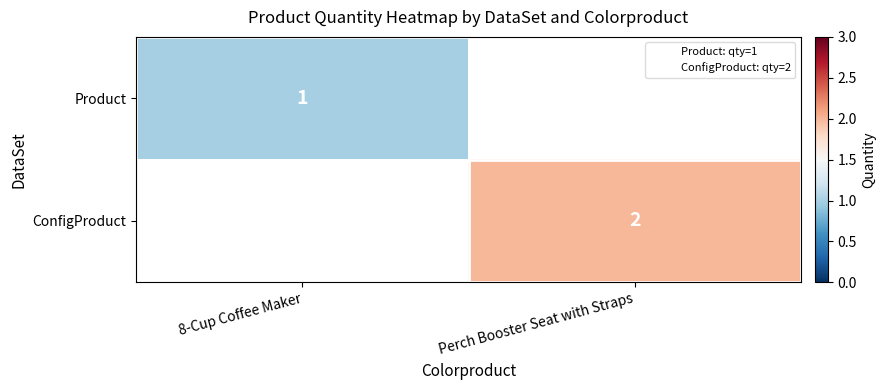

Is it true that Product equals 1.5 at 8-Cup Coffee Maker?

False